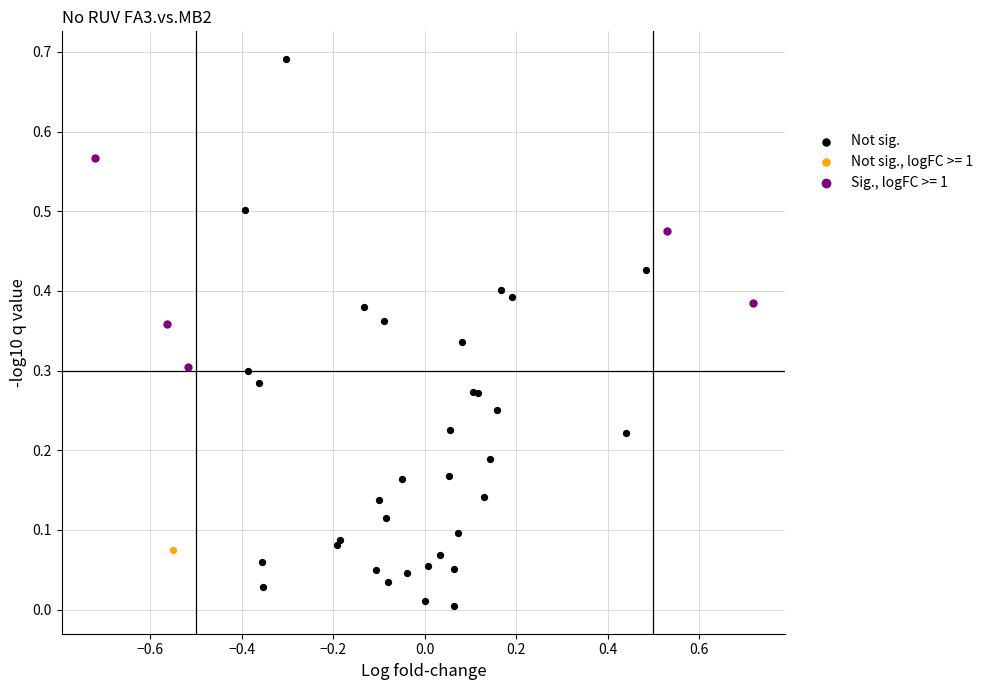

What are all the series names shown in the legend?

Not sig., Not sig., logFC >= 1, Sig., logFC >= 1